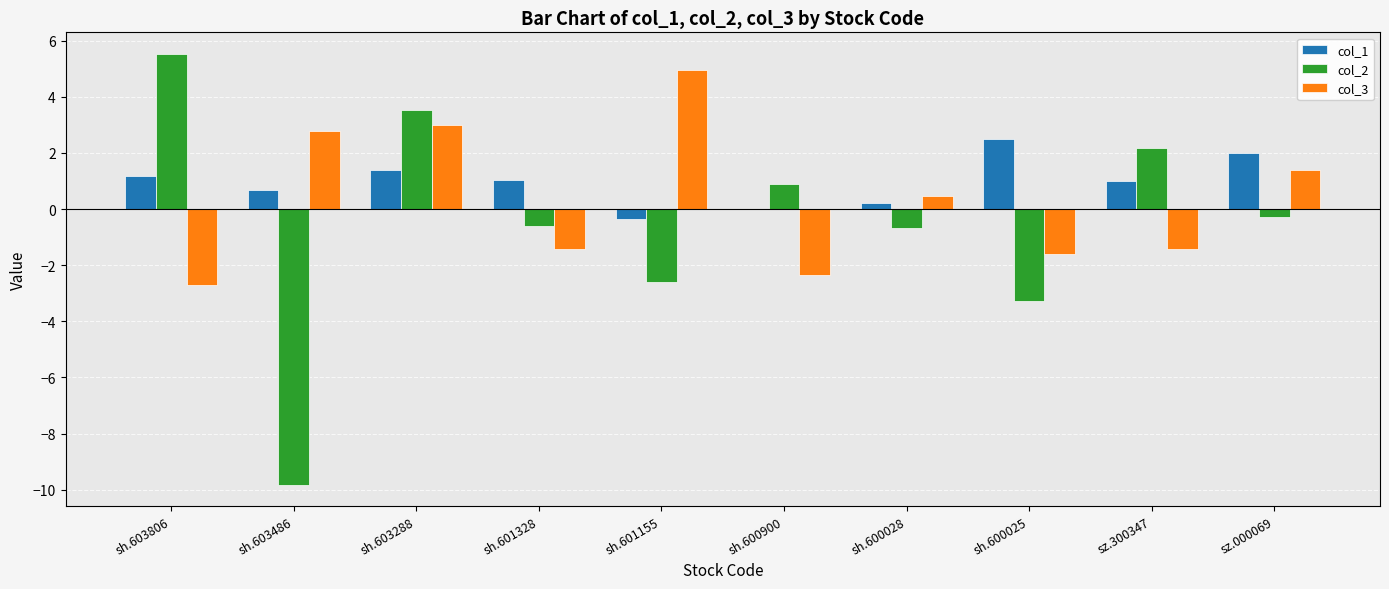

Reading left to right, transcribe all the data shown in this chart.

col_1: sh.603806=1.2	sh.603486=0.7	sh.603288=1.4	sh.601328=1.0	sh.601155=-0.4	sh.600900=0.0	sh.600028=0.2	sh.600025=2.5	sz.300347=1.0	sz.000069=2.0
col_2: sh.603806=5.5	sh.603486=-9.8	sh.603288=3.5	sh.601328=-0.6	sh.601155=-2.6	sh.600900=0.9	sh.600028=-0.7	sh.600025=-3.3	sz.300347=2.2	sz.000069=-0.3
col_3: sh.603806=-2.7	sh.603486=2.8	sh.603288=3.0	sh.601328=-1.4	sh.601155=5.0	sh.600900=-2.4	sh.600028=0.5	sh.600025=-1.6	sz.300347=-1.4	sz.000069=1.4